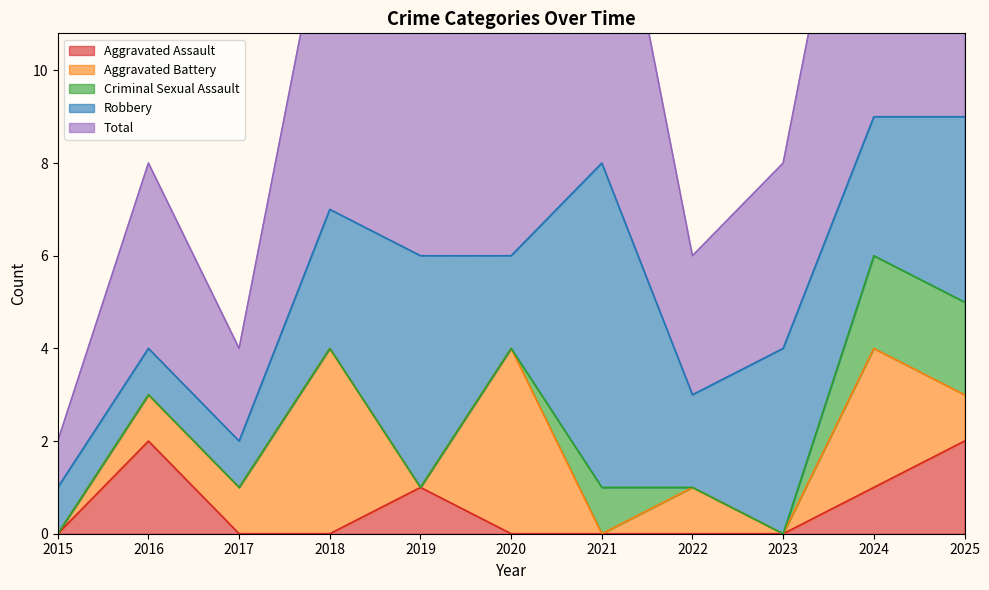

Reading left to right, list all the values displayed in this chart.

Aggravated Assault: 2015=0	2016=2	2017=0	2018=0	2019=1	2020=0	2021=0	2022=0	2023=0	2024=1	2025=2
Aggravated Battery: 2015=0	2016=1	2017=1	2018=4	2019=0	2020=4	2021=0	2022=1	2023=0	2024=3	2025=1
Criminal Sexual Assault: 2015=0	2016=0	2017=0	2018=0	2019=0	2020=0	2021=1	2022=0	2023=0	2024=2	2025=2
Robbery: 2015=1	2016=1	2017=1	2018=3	2019=5	2020=2	2021=7	2022=2	2023=4	2024=3	2025=4
Total: 2015=1	2016=4	2017=2	2018=7	2019=6	2020=6	2021=8	2022=3	2023=4	2024=9	2025=9